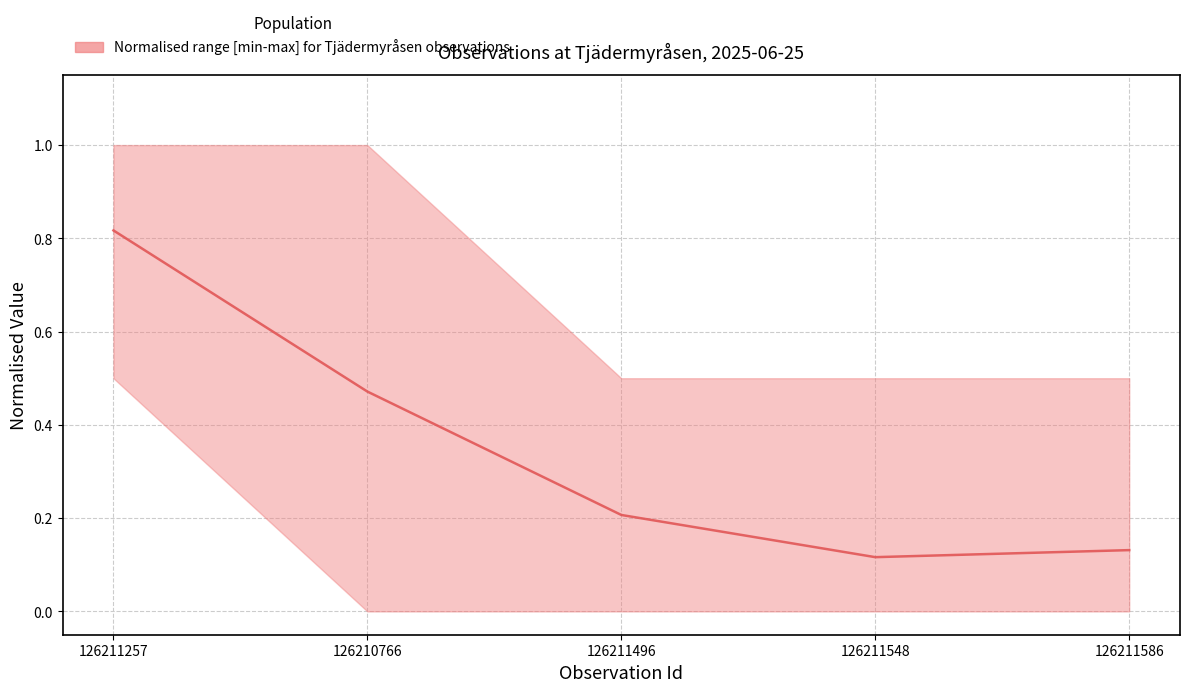

What is the sum of the values at 126211496 and 126211257?

1.0